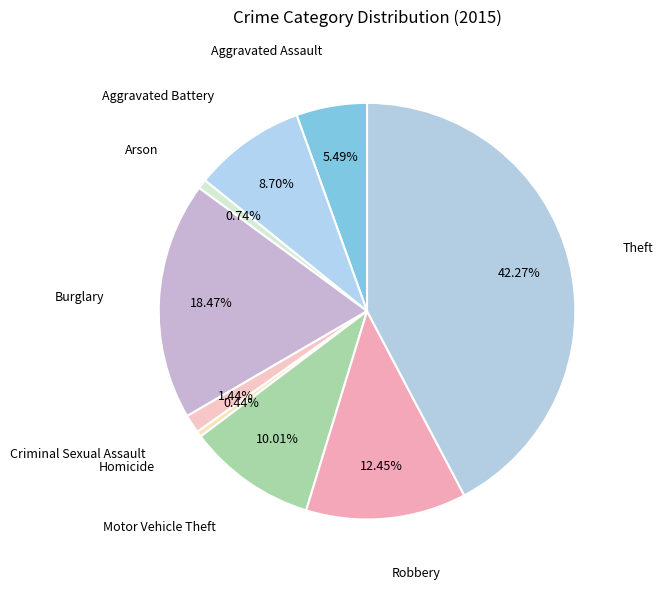

Which category has the biggest portion of the pie?

Theft